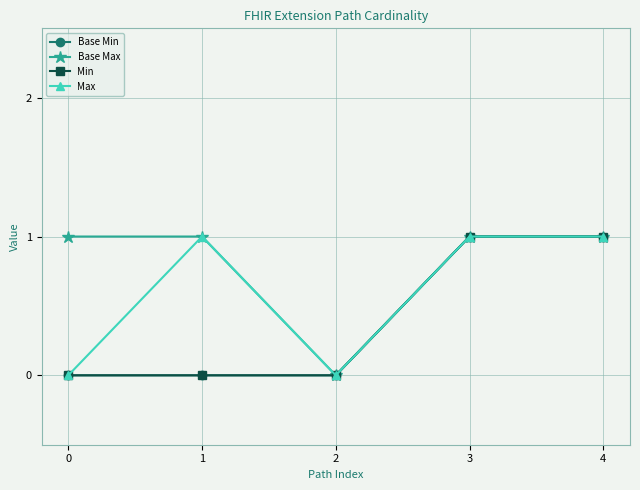

True or false: Min has a value of -1 at 2.

False